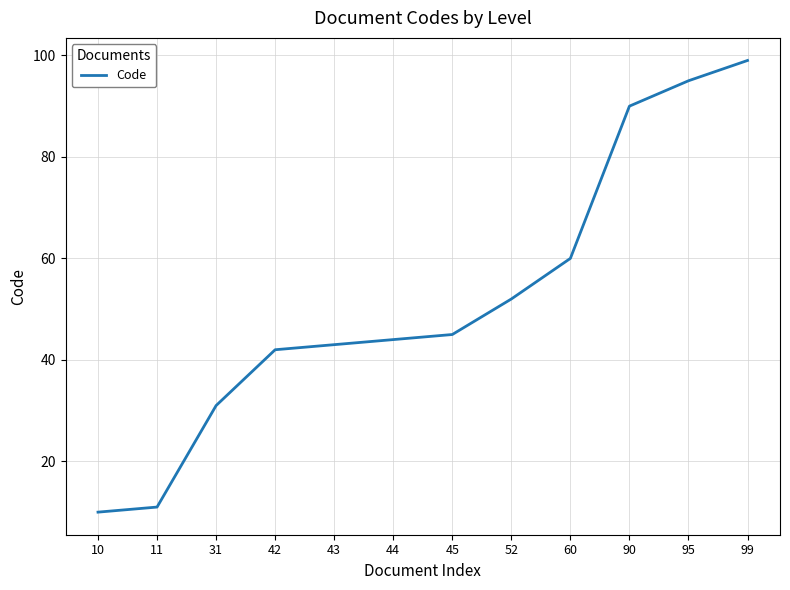

Reading right to left, extract all data points from this chart.

99	95	90	60	52	45	44	43	42	31	11	10